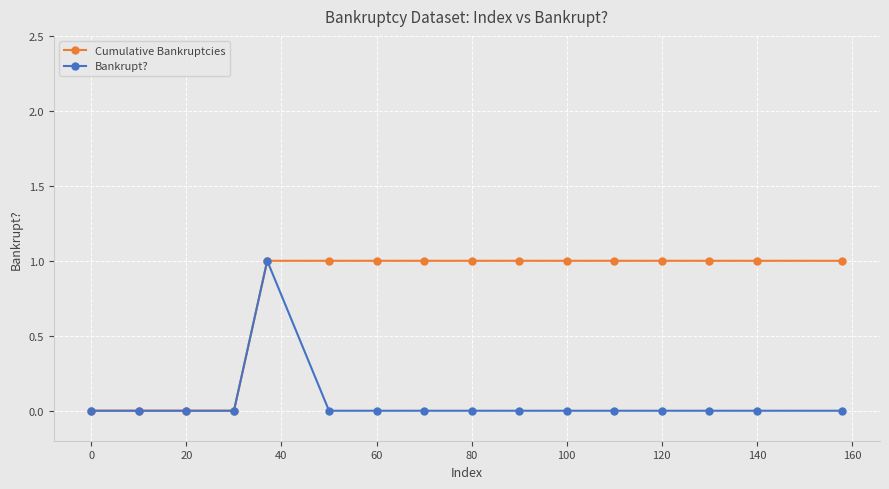

Rank the series by their average value, from highest to lowest.

Cumulative Bankruptcies, Bankrupt?